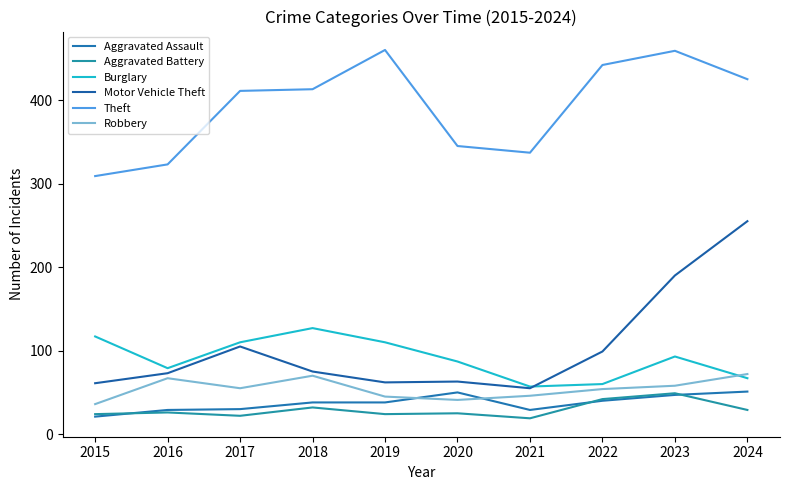

Between 2018 and 2024, which is larger?

2024